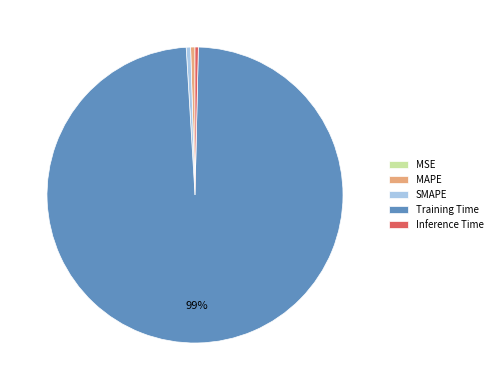

Is the sum of MAPE and Training Time greater than half?

Yes